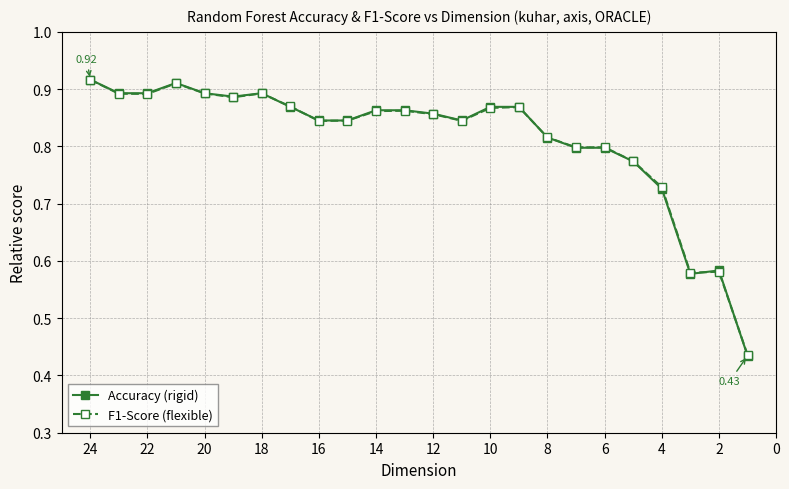

How many data points does each series have?

24